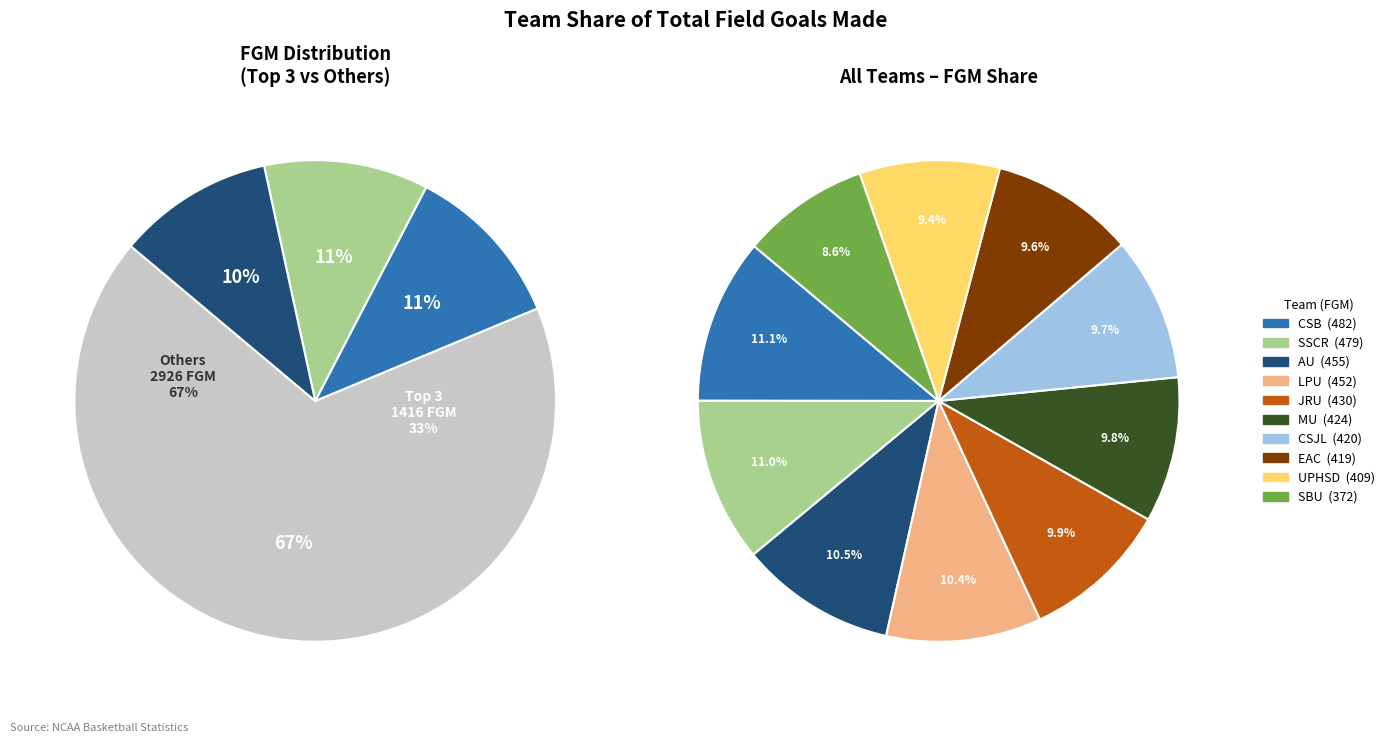

How many segments does this pie chart have?

10